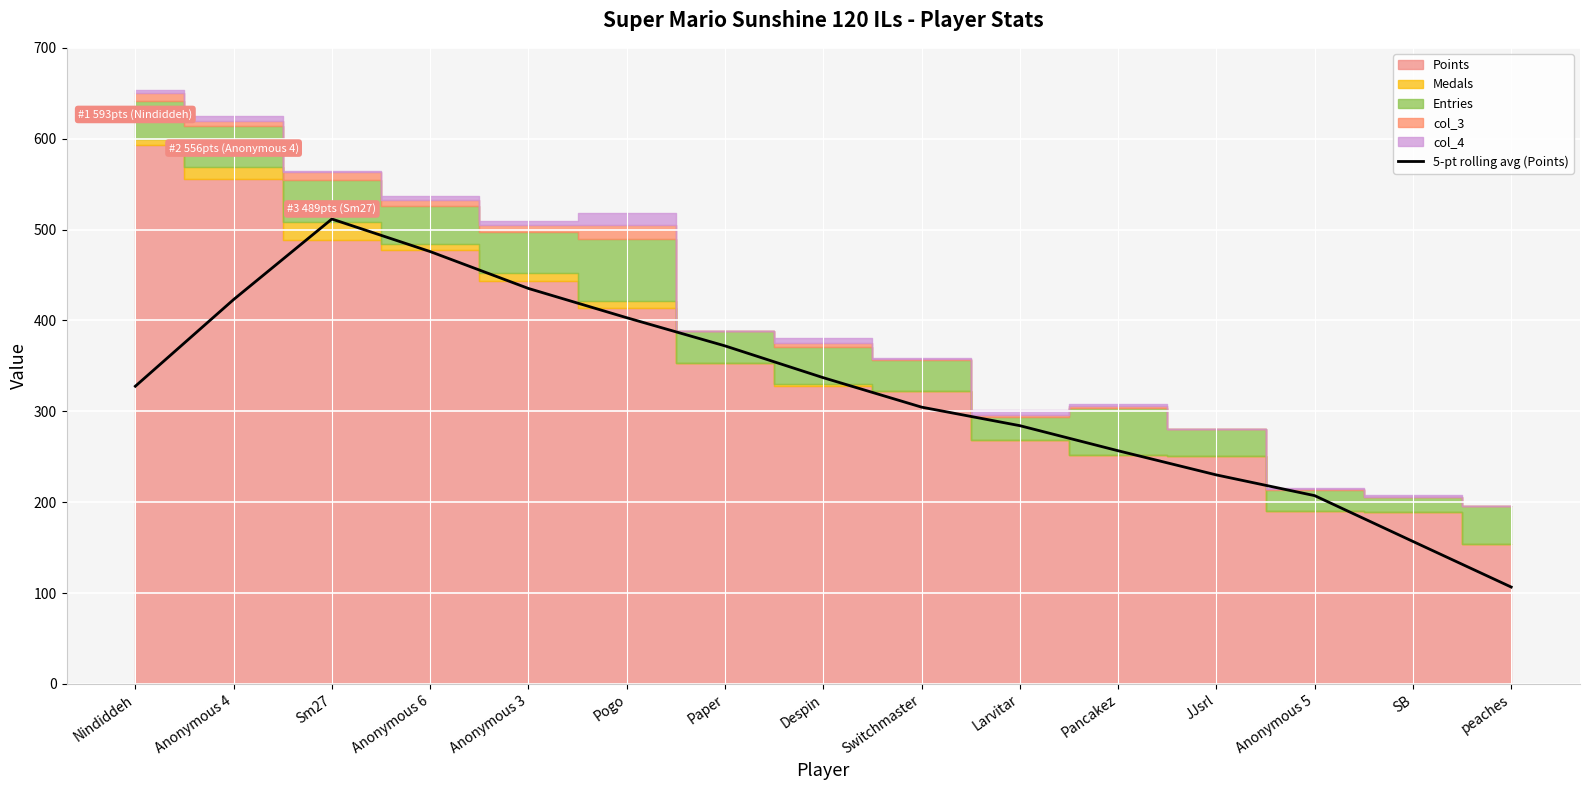

True or false: the data has more than 1 interior local peaks.

False